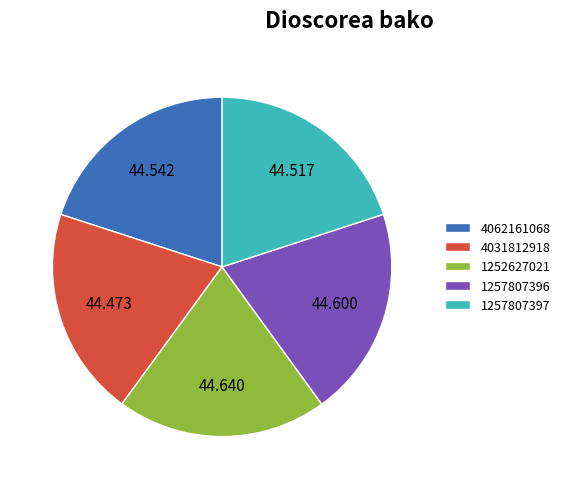

Is there any slice that represents more than half of the pie?

No